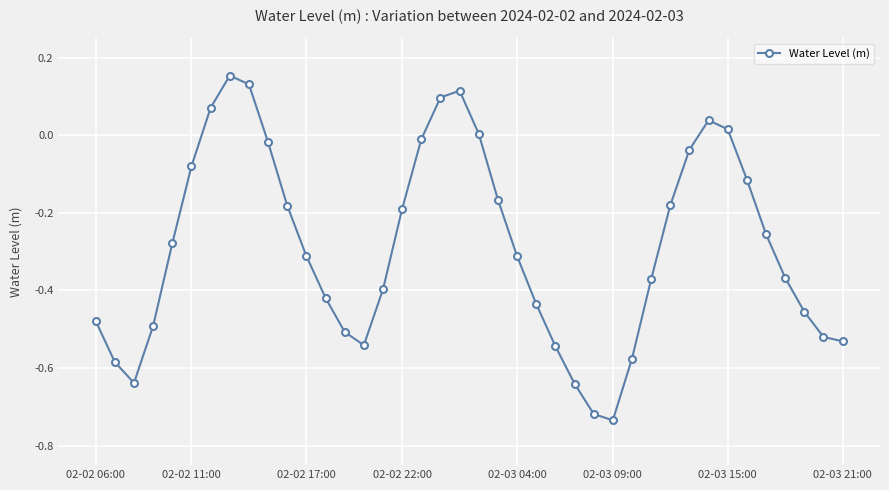

What is the difference between the second highest and second lowest values?

0.8